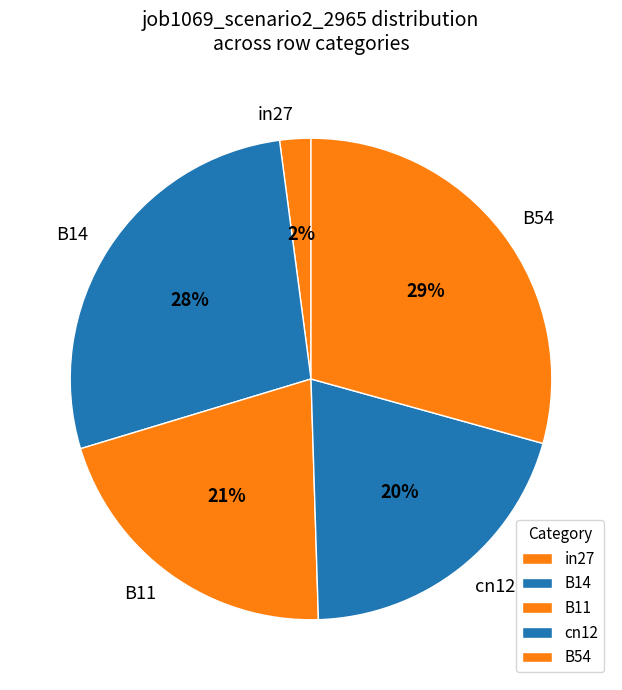

What is the smallest slice in the pie chart?

in27